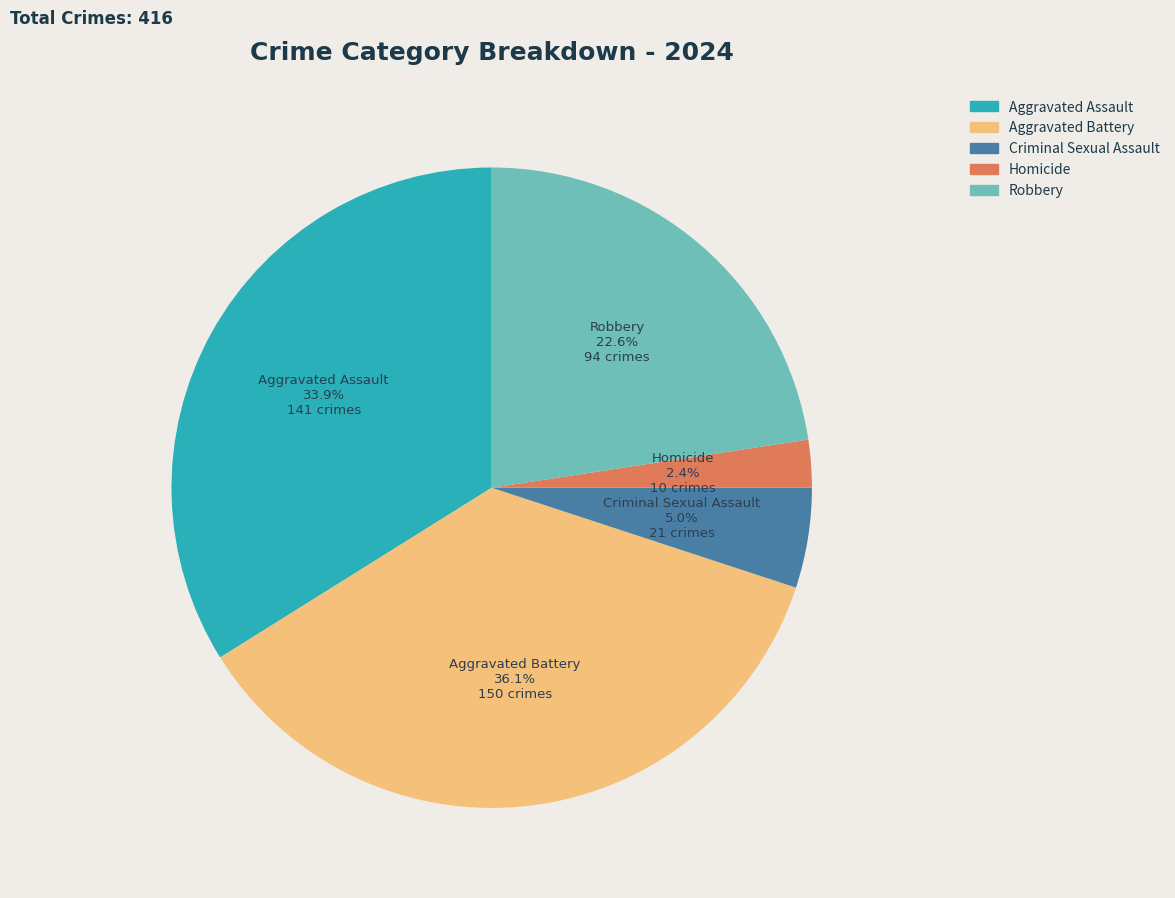

The Aggravated Assault slice represents 42% of the pie. True or false?

False